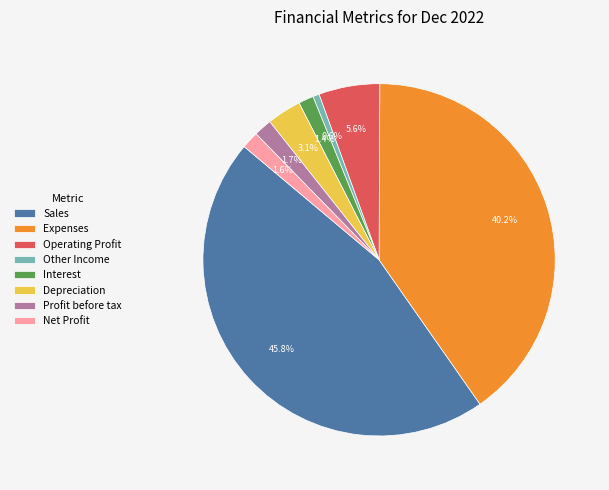

Which has a higher value, Sales or Depreciation?

Sales